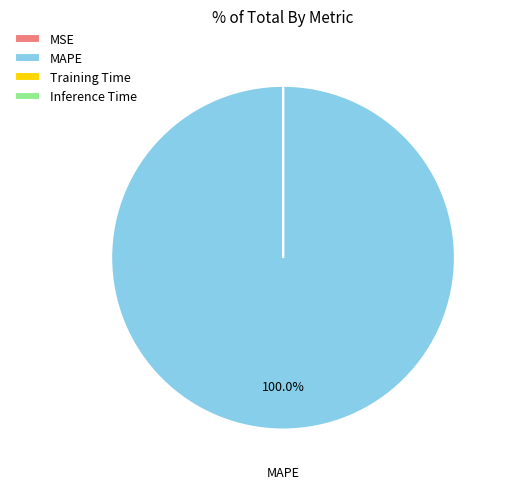

Does any single category account for the majority?

Yes